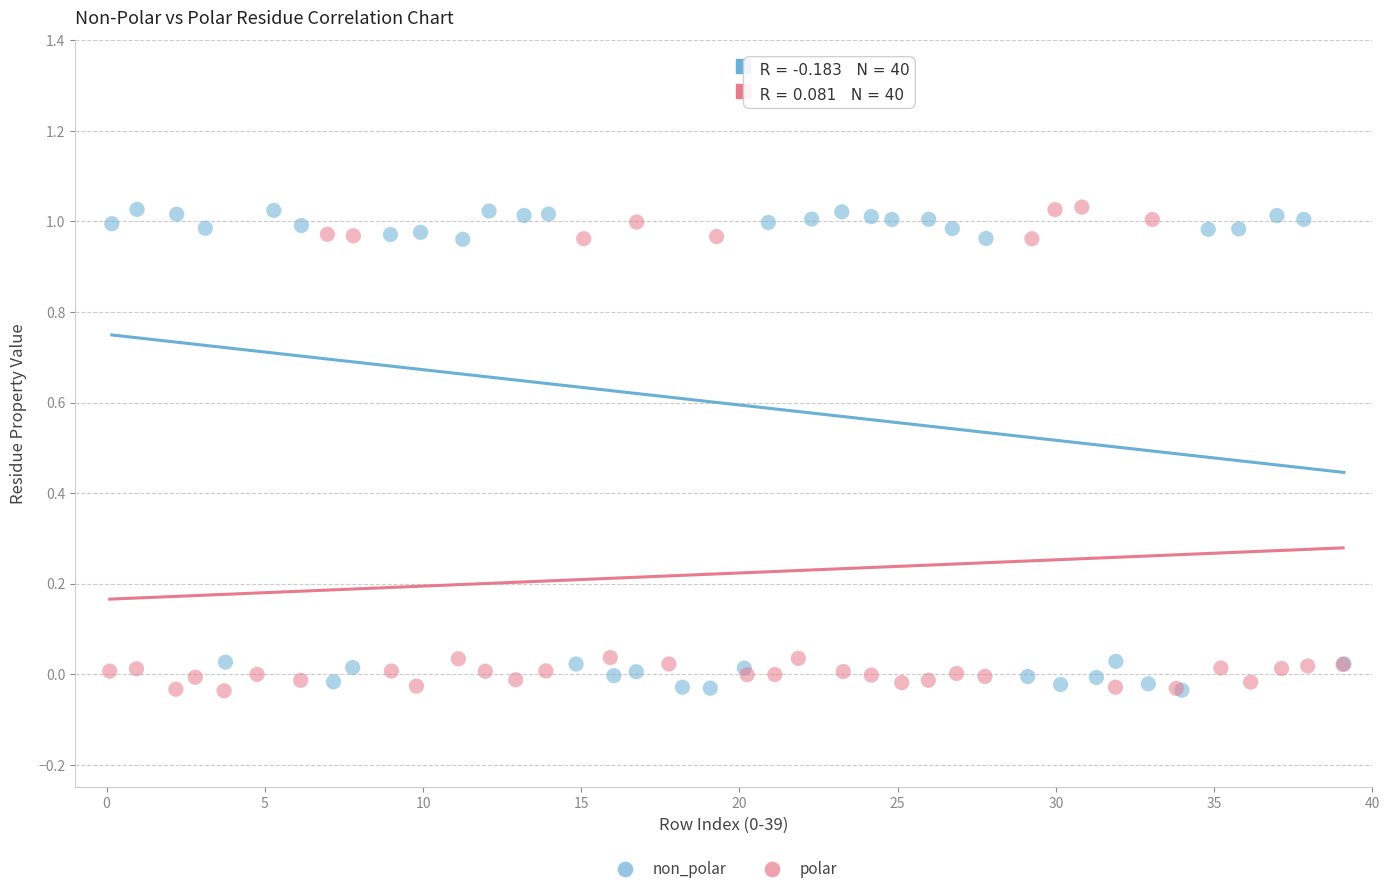

What are all the series names shown in the legend?

non_polar, polar